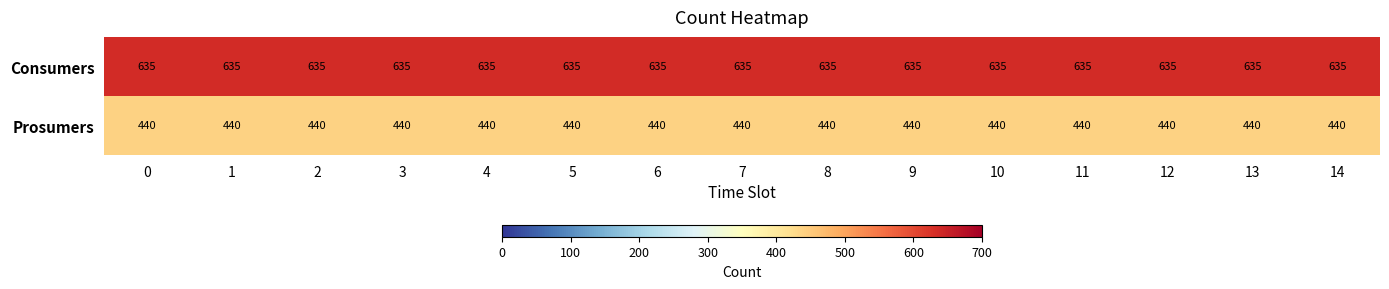

True or false: Consumers has a value of 1032 at 11.

False